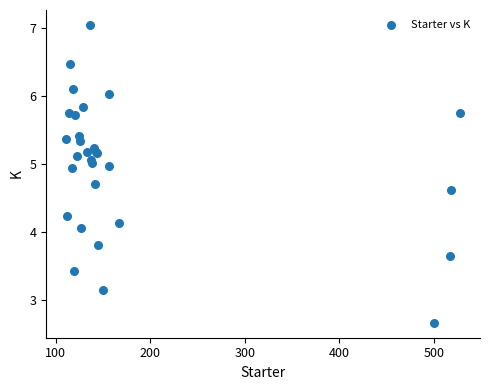

What Y value in the scatter plot is closest to 4?

4.1